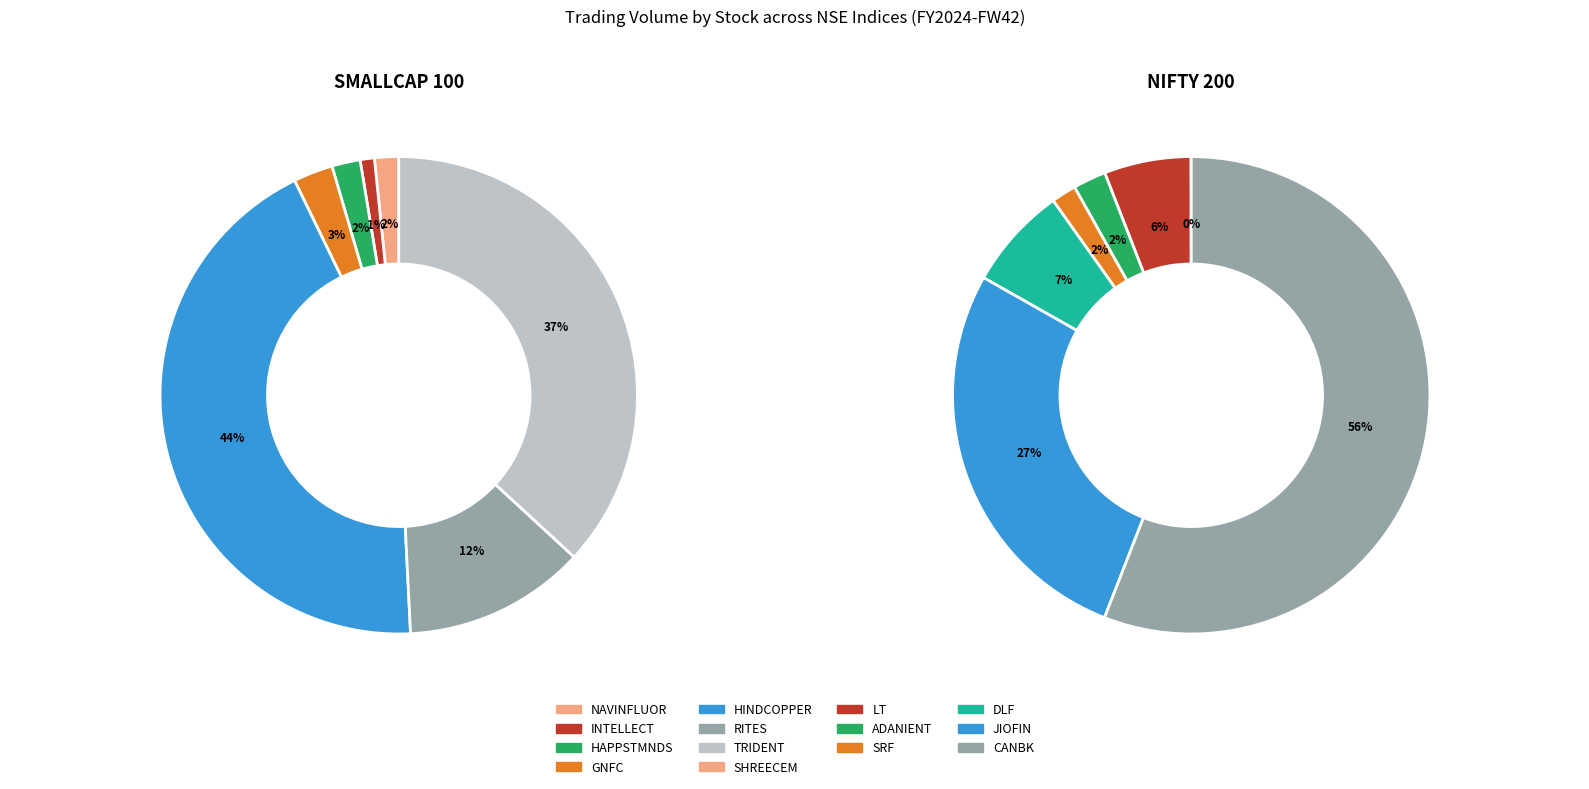

What is the total percentage of INTELLECT and HINDCOPPER?

44.6%